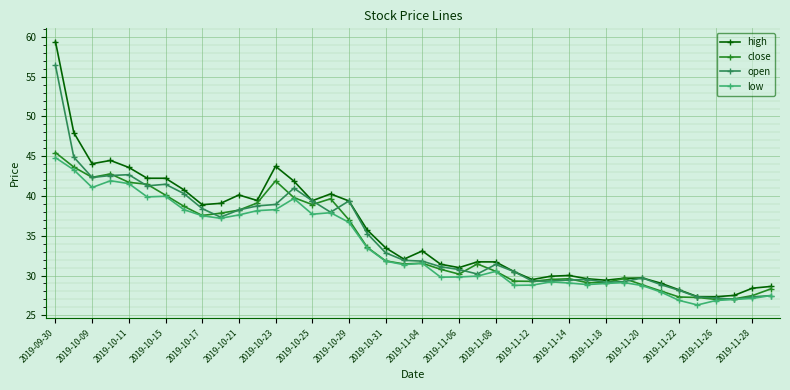

What is the maximum value shown in the chart?

59.4